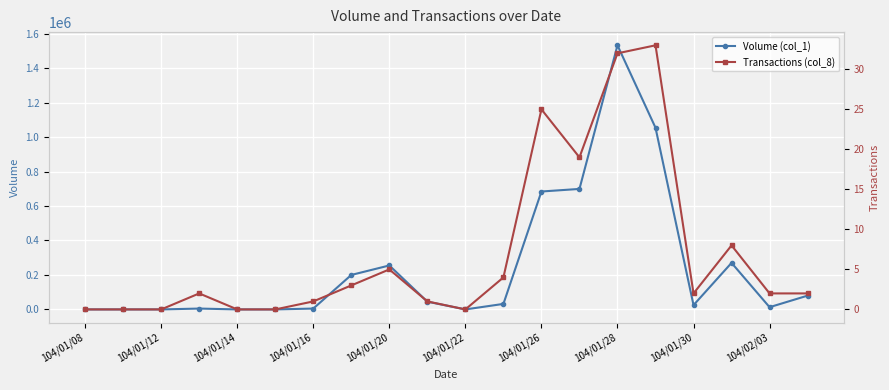

True or false: Transactions (col_8) has more than 1 points higher than both neighbors.

True